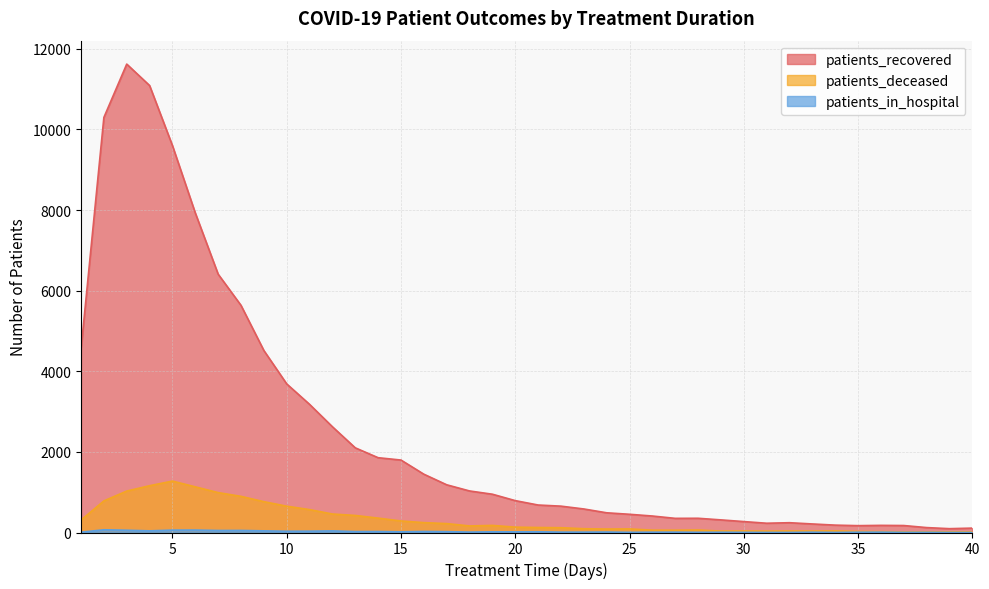

True or false: patients_deceased and patients_recovered cross at least once.

False